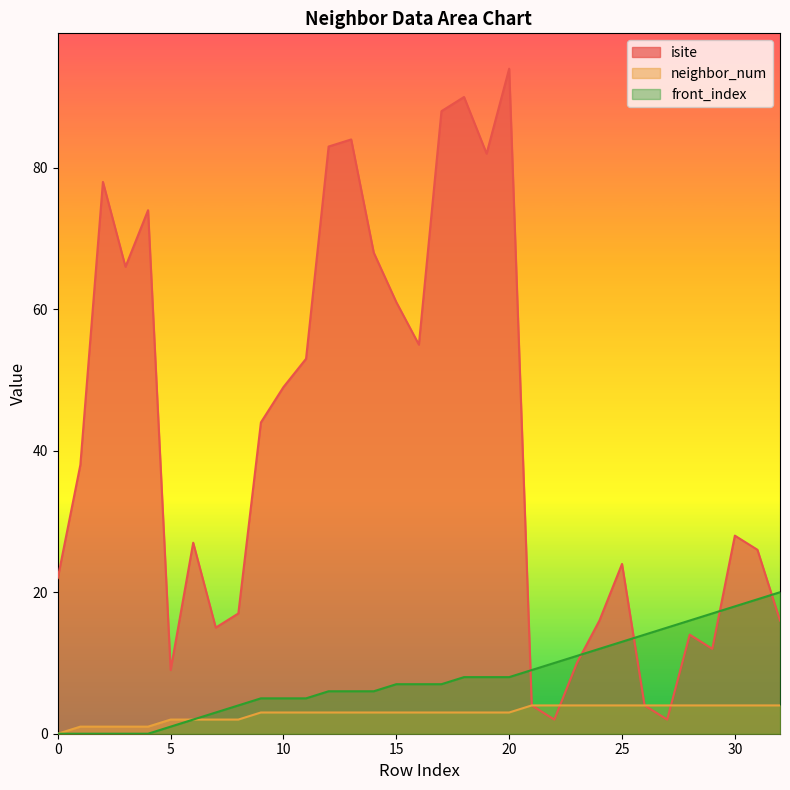

Where is the first local minimum for isite?

3